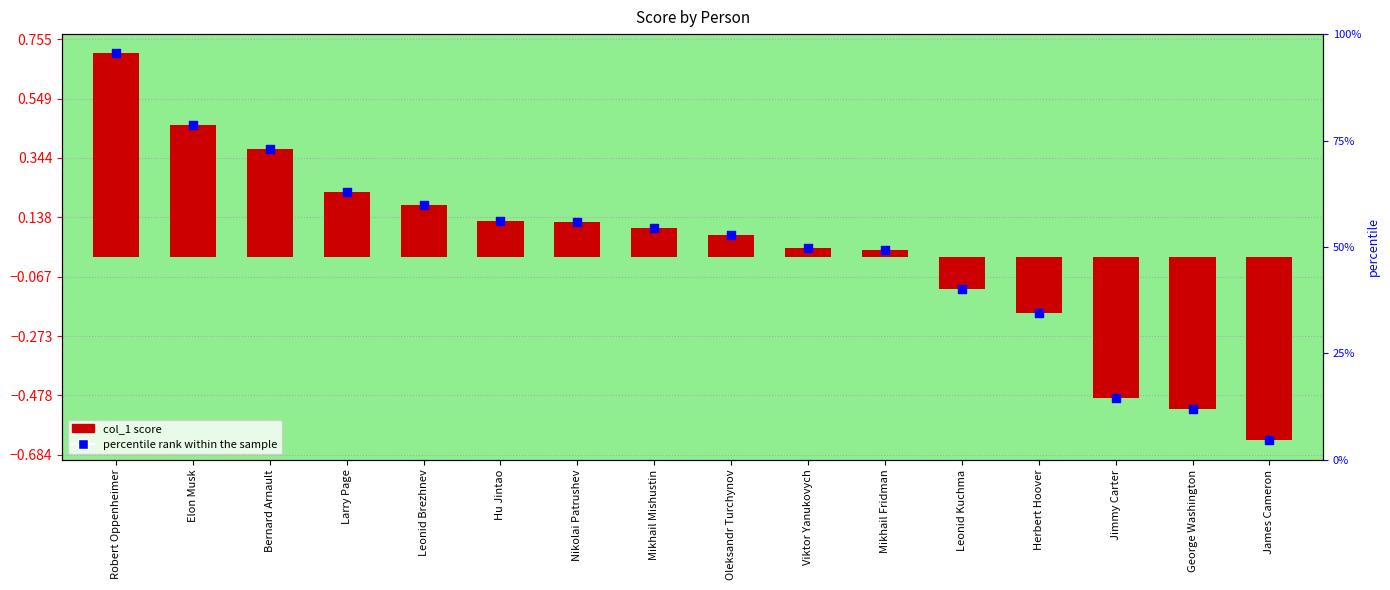

Which series reaches the minimum Y coordinate?

col_1 score